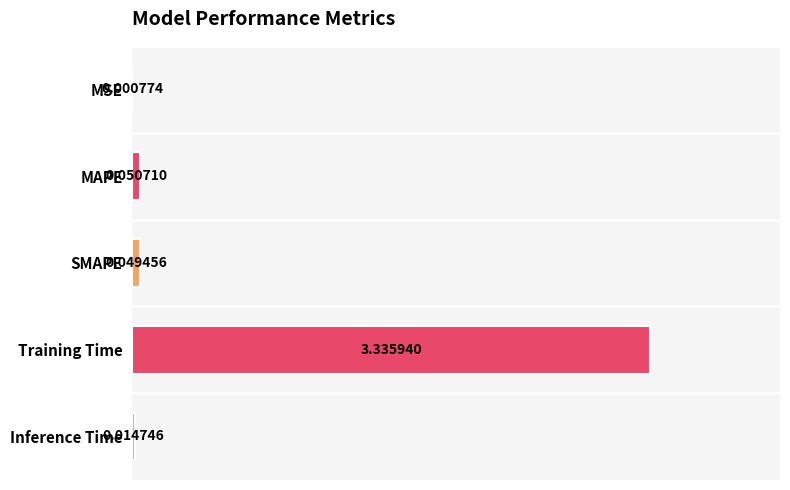

What is the sum of all values?

3.5